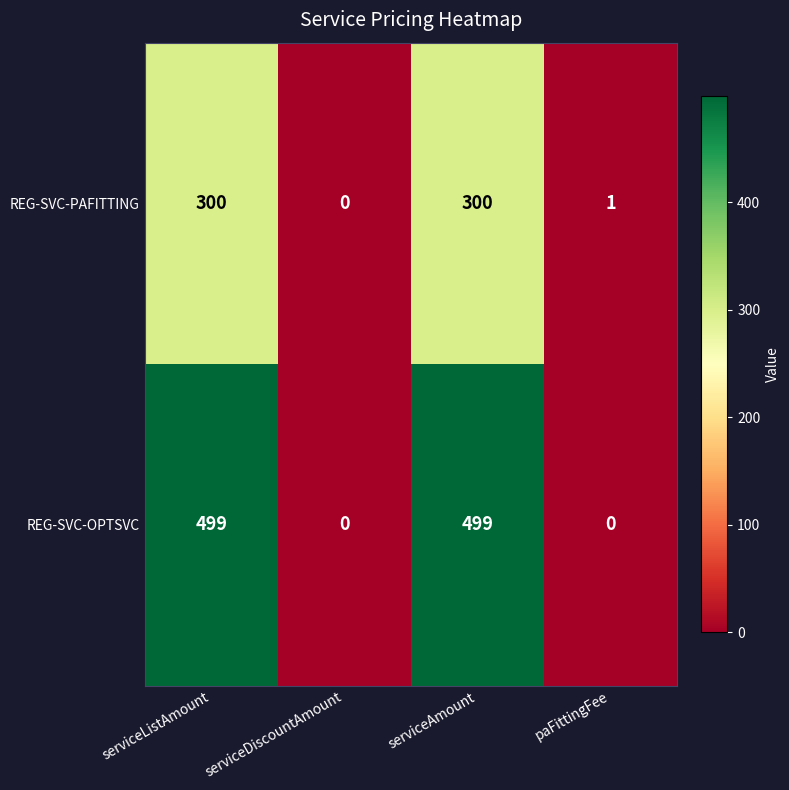

What is the total value across all series at serviceListAmount?

799